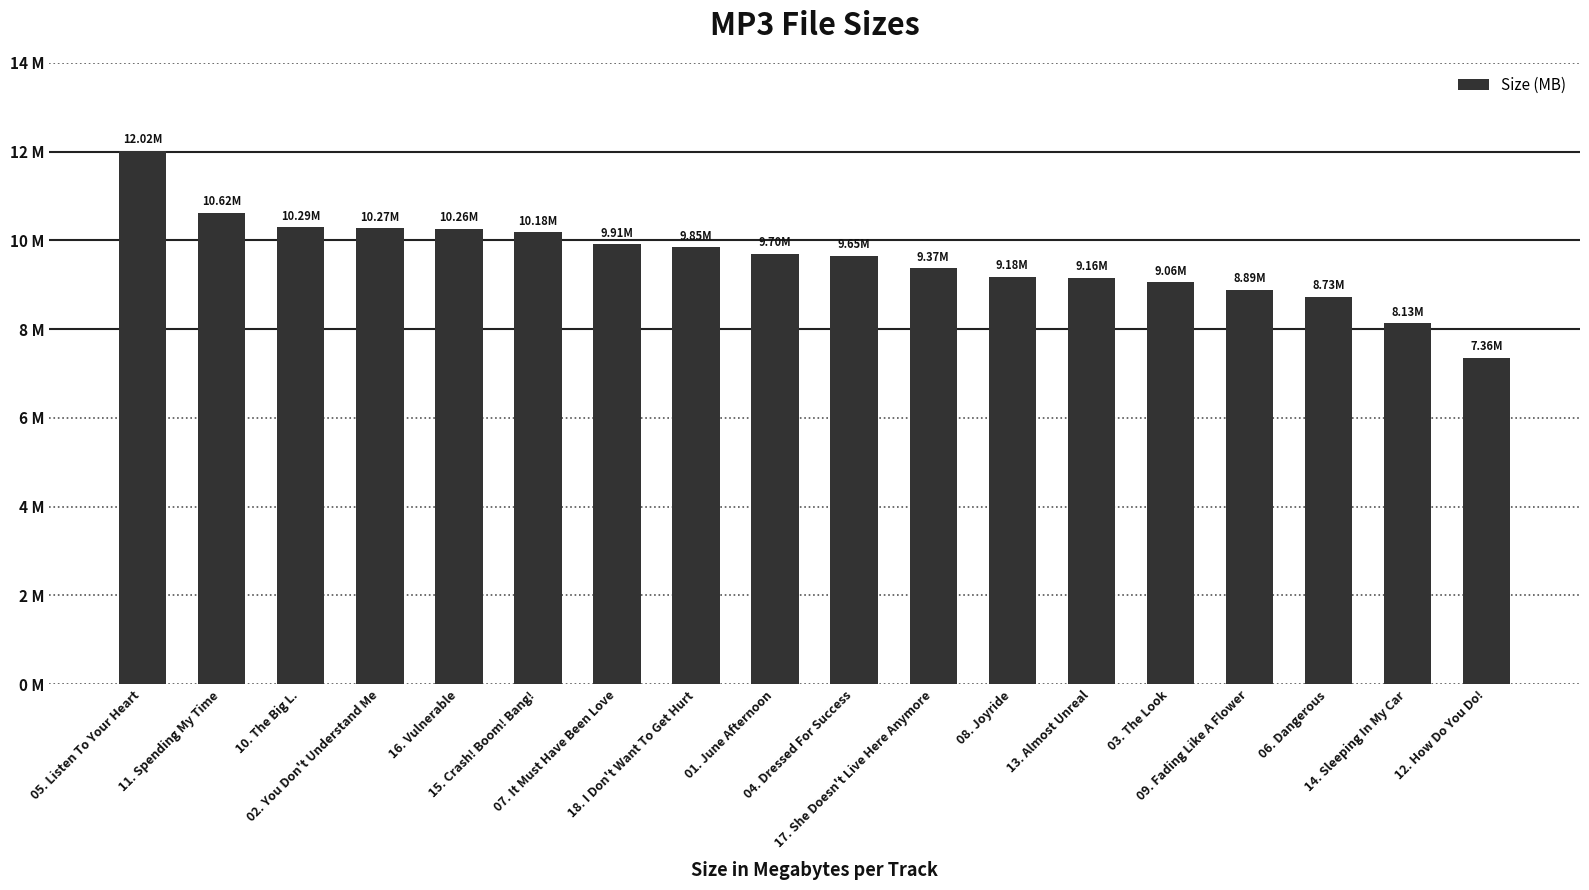

Where is the data nearest to the value 9?

03. The Look